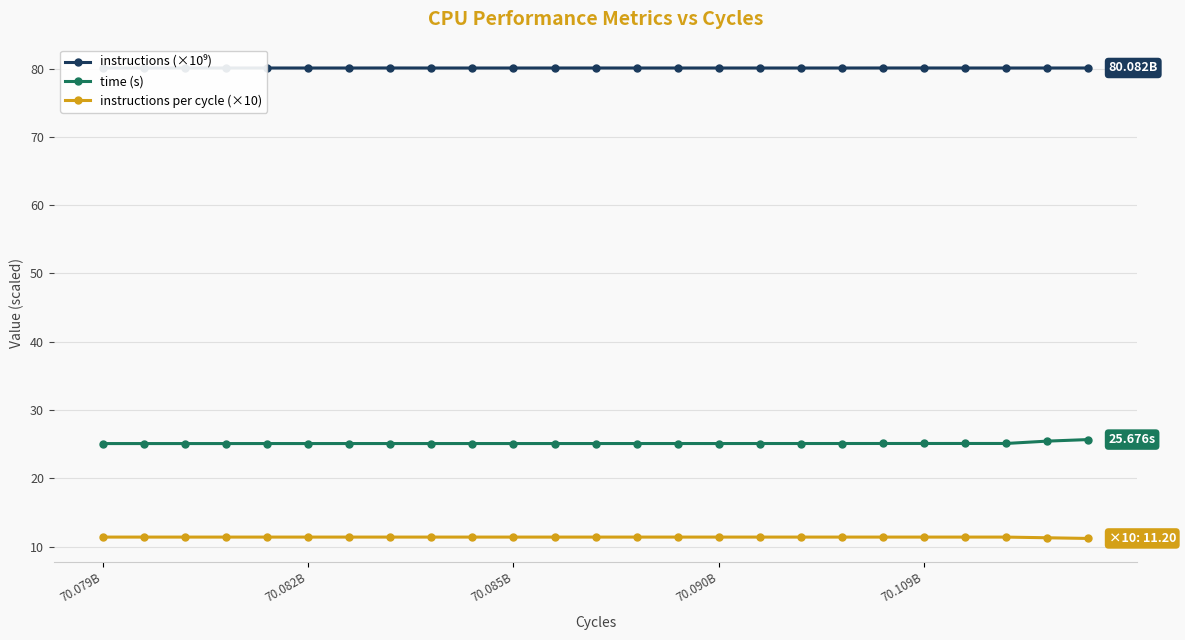

True or false: instructions per cycle (×10) and time (s) cross at least once.

False